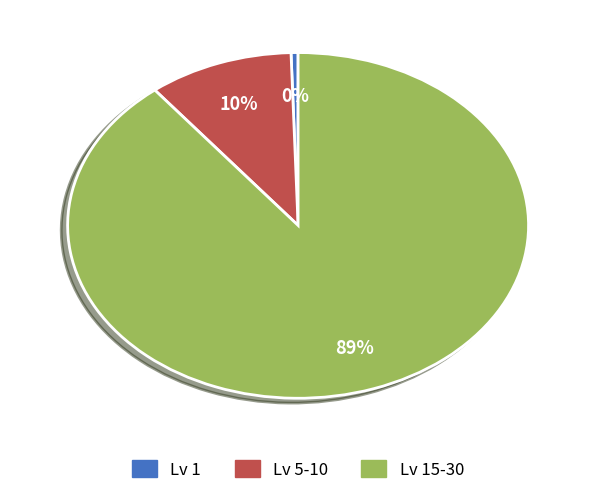

To the nearest percent, what is the average slice percentage?

33%